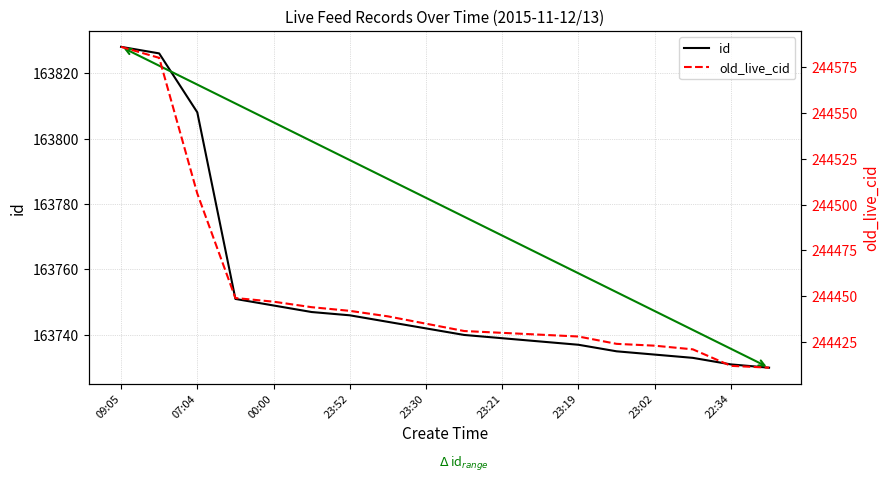

What is the lowest value of the id series?

163730